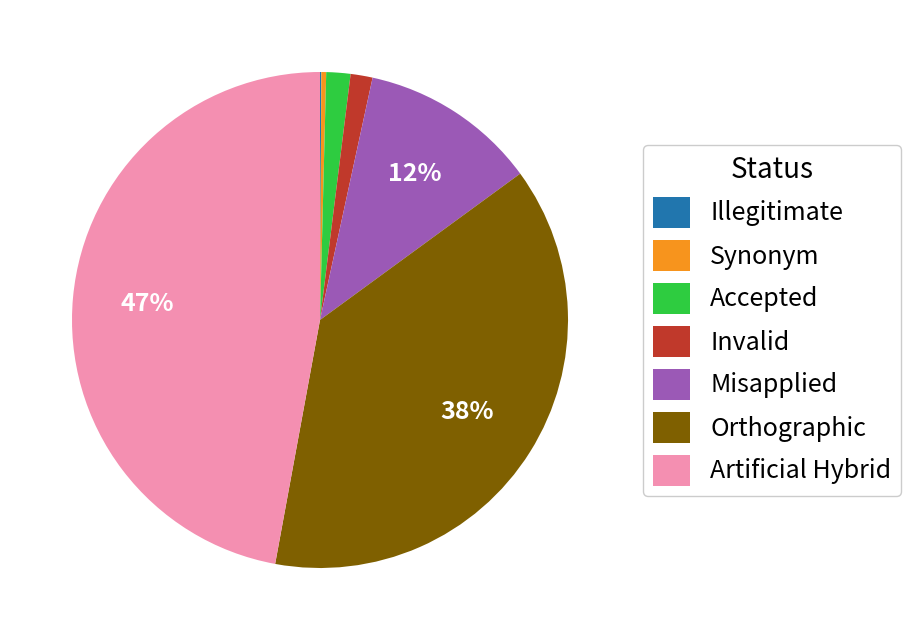

To the nearest percent, what portion does Accepted represent?

2%